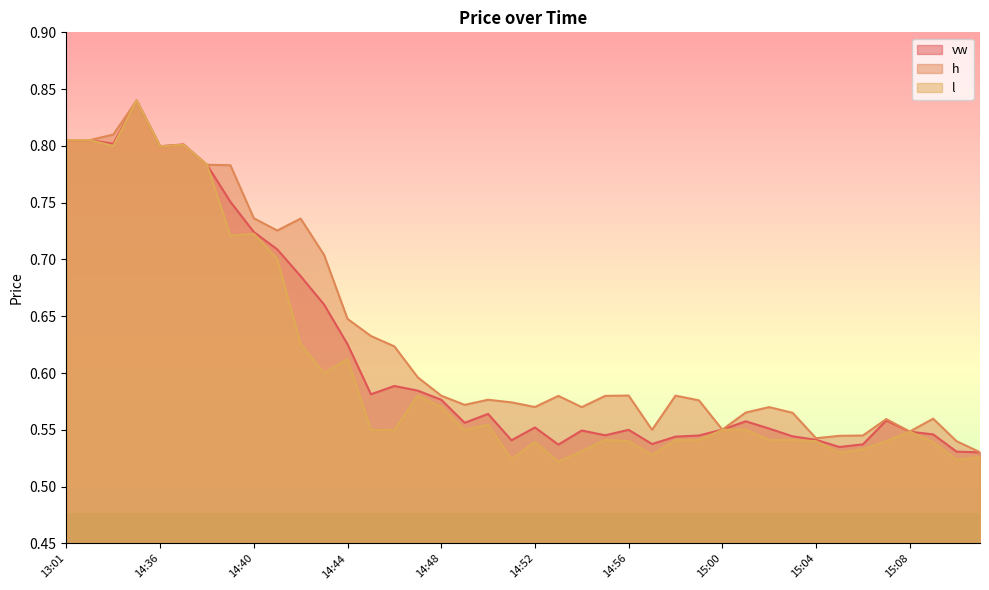

How many interior local valleys does the vw series have?

9